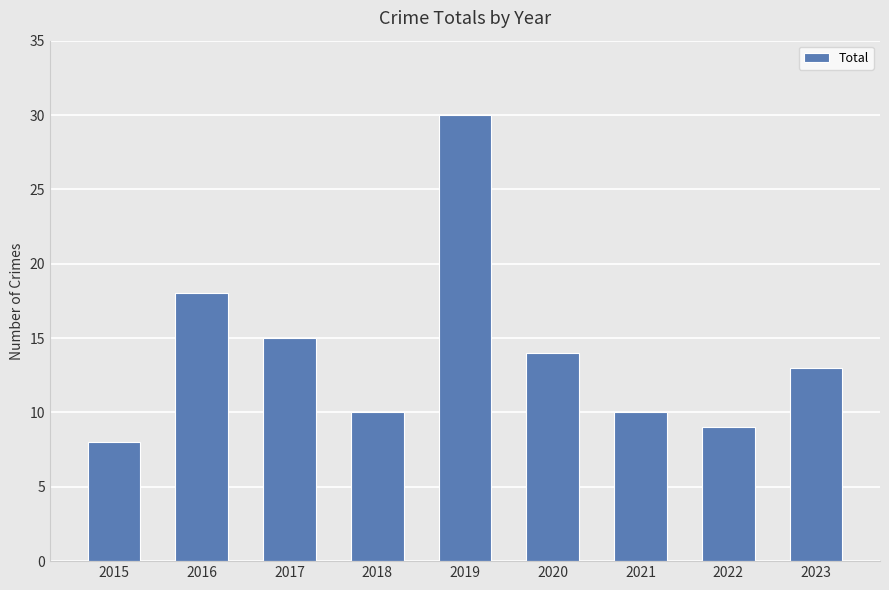

Which category has the highest value across all series?

2019